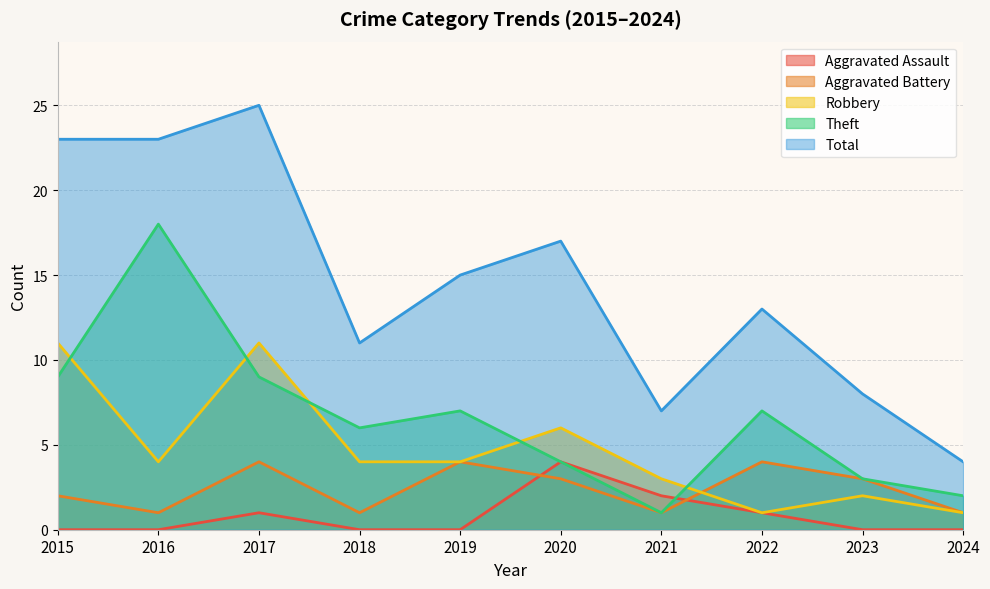

Rank the categories by Aggravated Battery value from lowest to highest.

2016, 2018, 2021, 2024, 2015, 2020, 2023, 2017, 2019, 2022